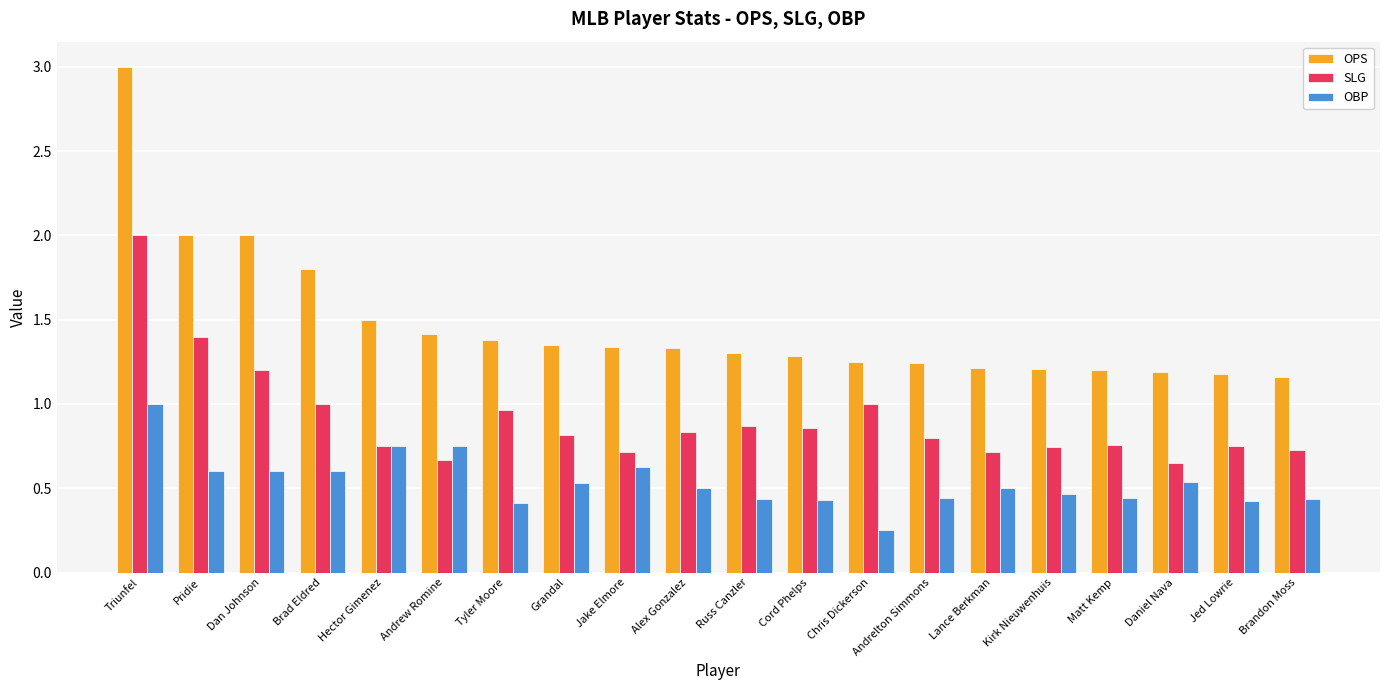

The value of SLG at Matt Kemp is 1.1. True or false?

False